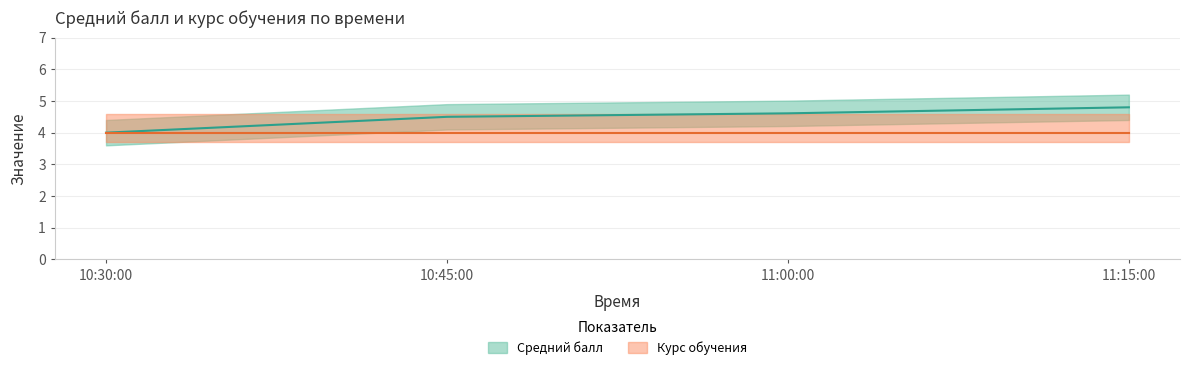

Is it true that the value at 11:00:00 is 6.7?

False